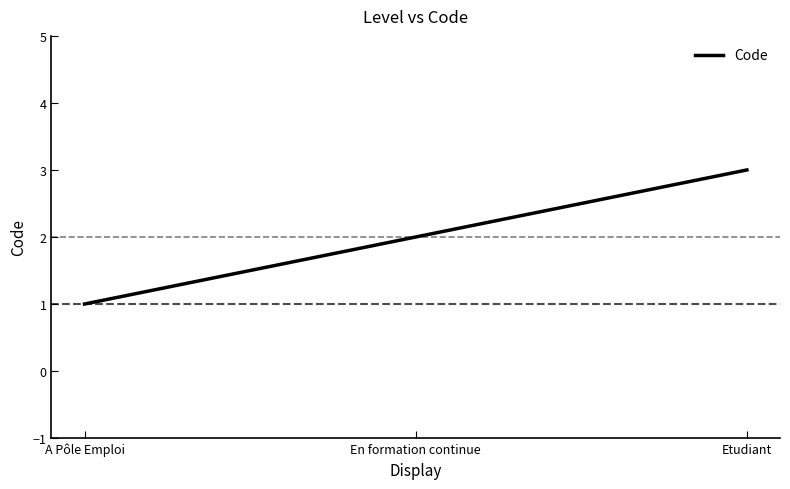

What is the difference between the values at En formation continue and A Pôle Emploi?

1